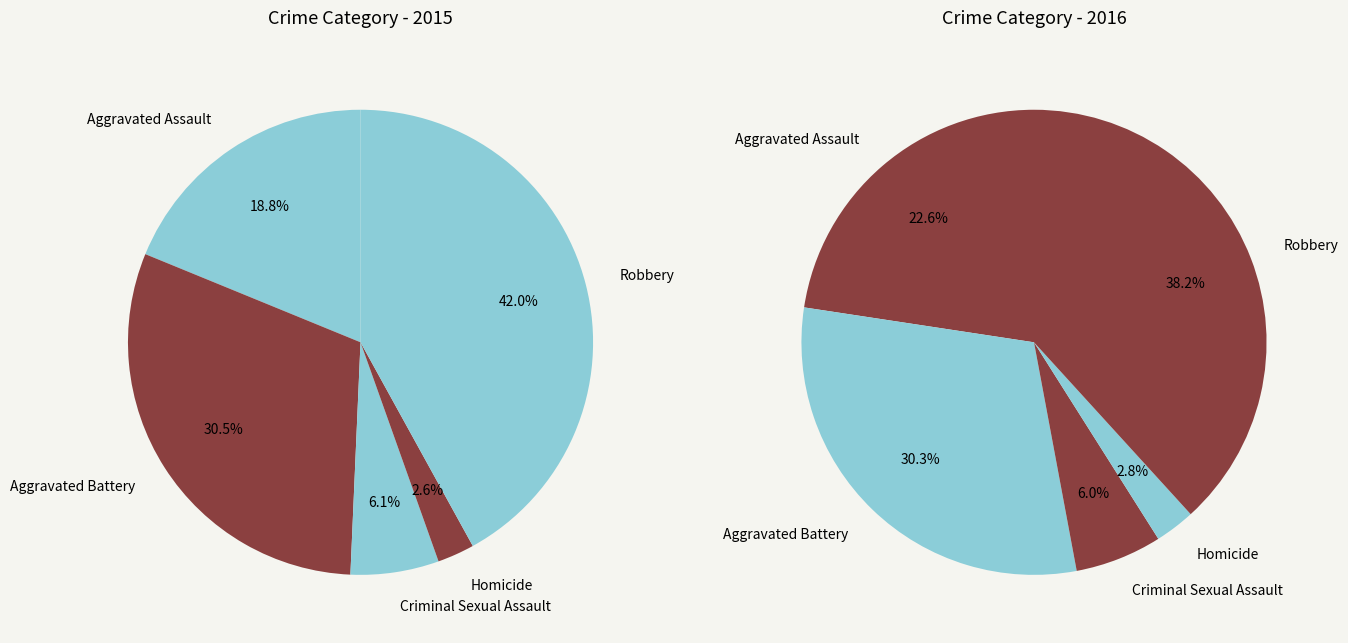

To the nearest percent, what is the difference between the Criminal Sexual Assault and Aggravated Battery slice percentages?

24%